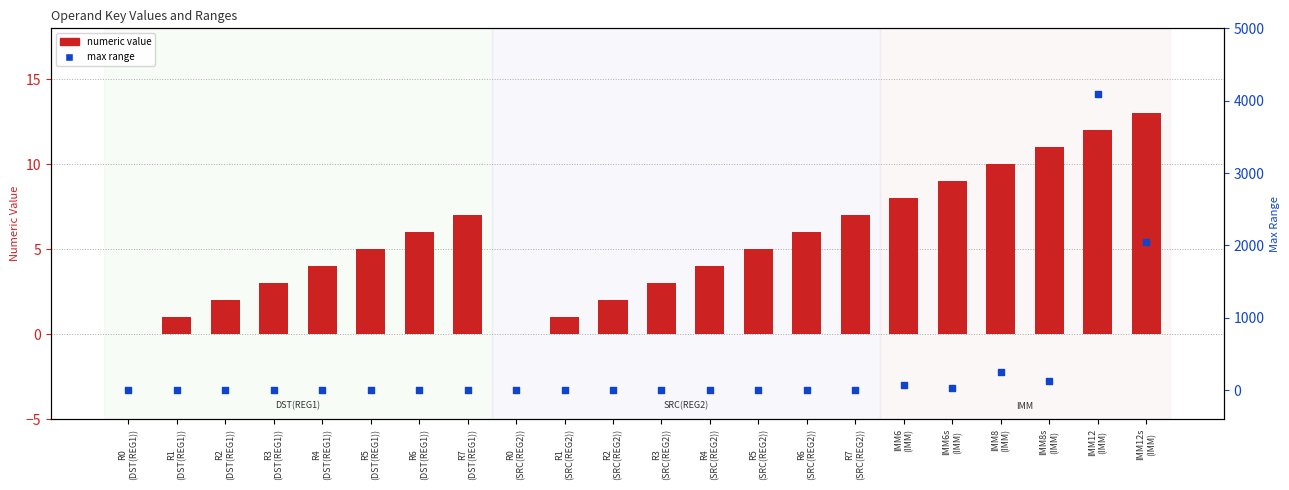

Which series has the largest Y range (max minus min)?

max range